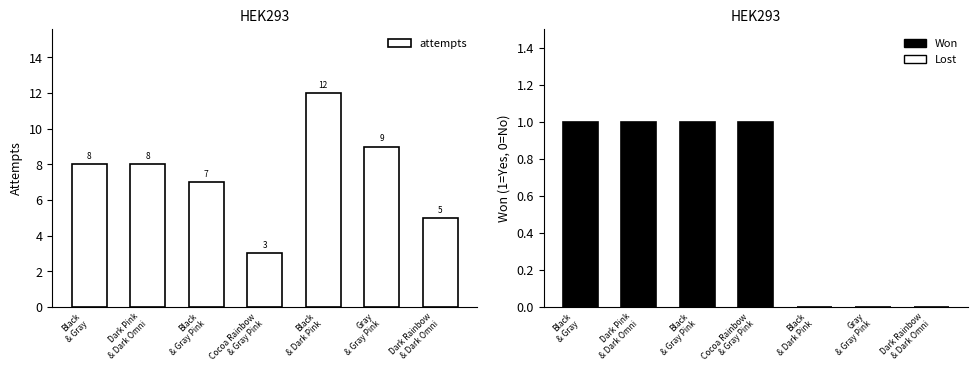

Which series has the largest range (max minus min)?

attempts